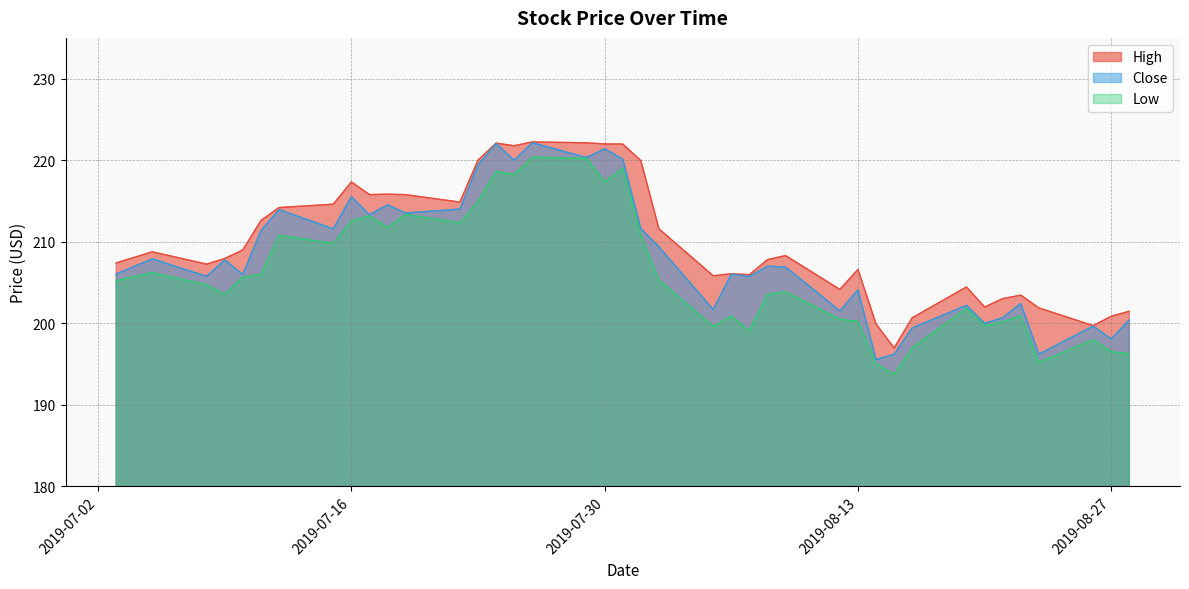

True or false: High and Low intersect in this chart.

False